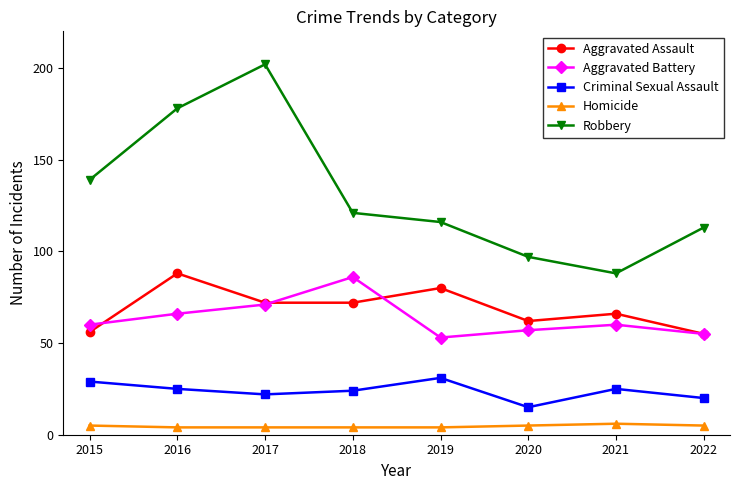

True or false: Aggravated Assault and Homicide intersect in this chart.

False